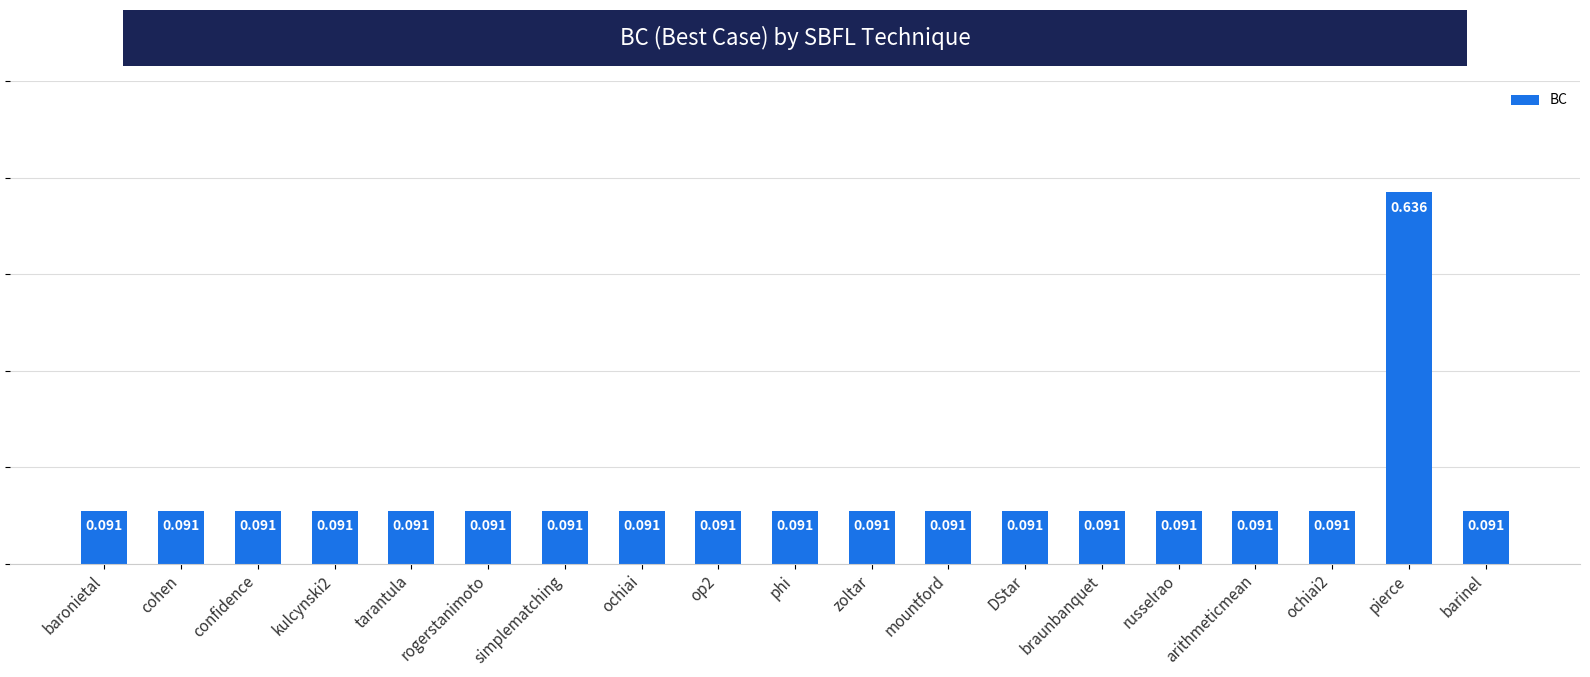

At which category does the chart reach its peak across all series?

pierce